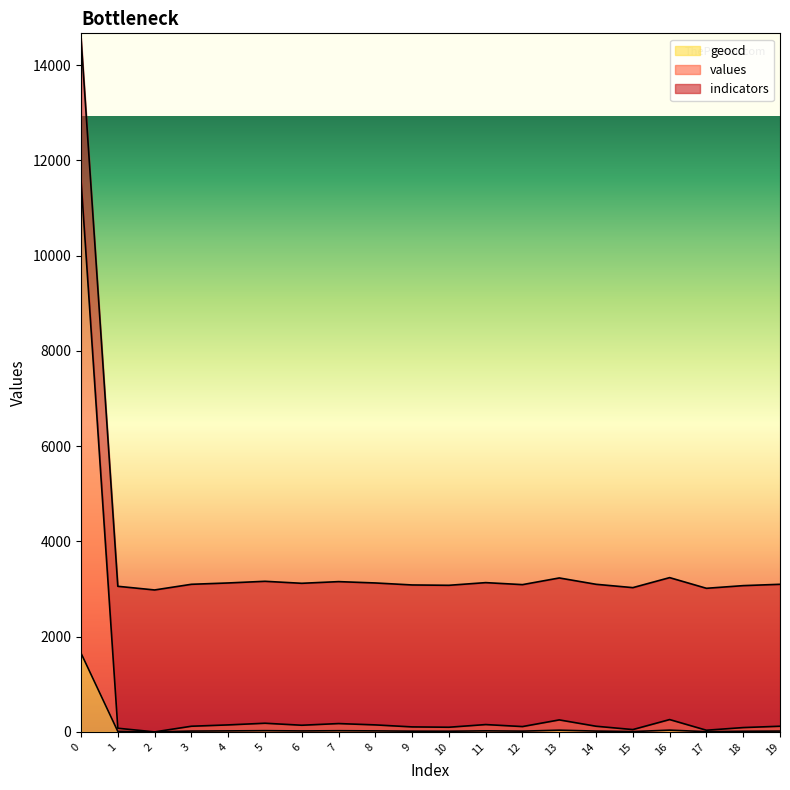

What is the maximum value for geocd?

1653.0